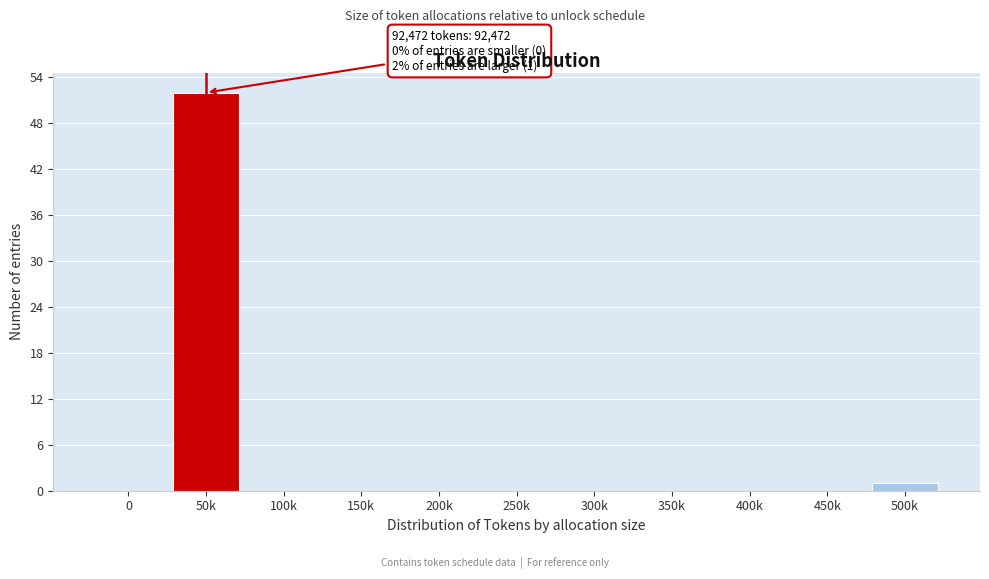

Reading left to right, extract all data points from this chart.

0=0	50k=52	100k=0	150k=0	200k=0	250k=0	300k=0	350k=0	400k=0	450k=0	500k=1